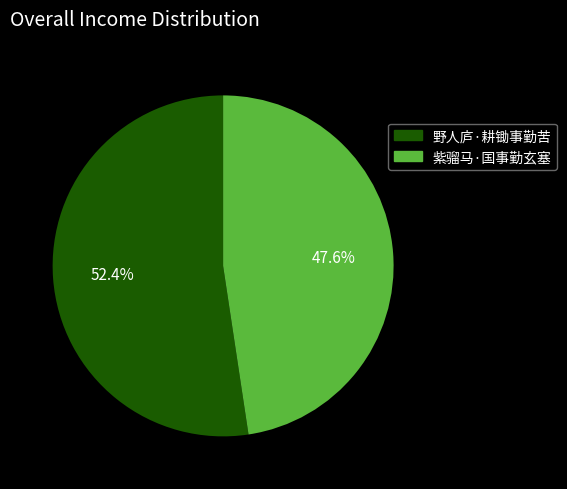

To the nearest percent, what percentage of the pie is 紫骝马·国事勤玄塞?

48%